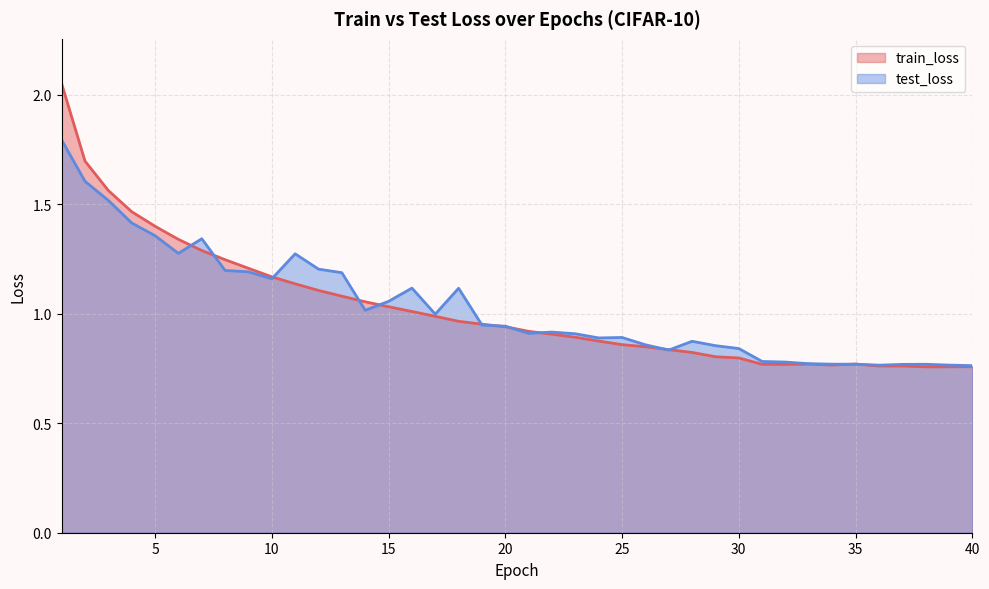

Reading left to right, list all the values displayed in this chart.

train_loss: 2.1	1.7	1.6	1.5	1.4	1.3	1.3	1.2	1.2	1.2	1.1	1.1	1.1	1.1	1.0	1.0	1.0	1.0	1.0	0.9	0.9	0.9	0.9	0.9	0.9	0.8	0.8	0.8	0.8	0.8	0.8	0.8	0.8	0.8	0.8	0.8	0.8	0.8	0.8	0.8
test_loss: 1.8	1.6	1.5	1.4	1.4	1.3	1.3	1.2	1.2	1.2	1.3	1.2	1.2	1.0	1.1	1.1	1.0	1.1	0.9	0.9	0.9	0.9	0.9	0.9	0.9	0.9	0.8	0.9	0.9	0.8	0.8	0.8	0.8	0.8	0.8	0.8	0.8	0.8	0.8	0.8